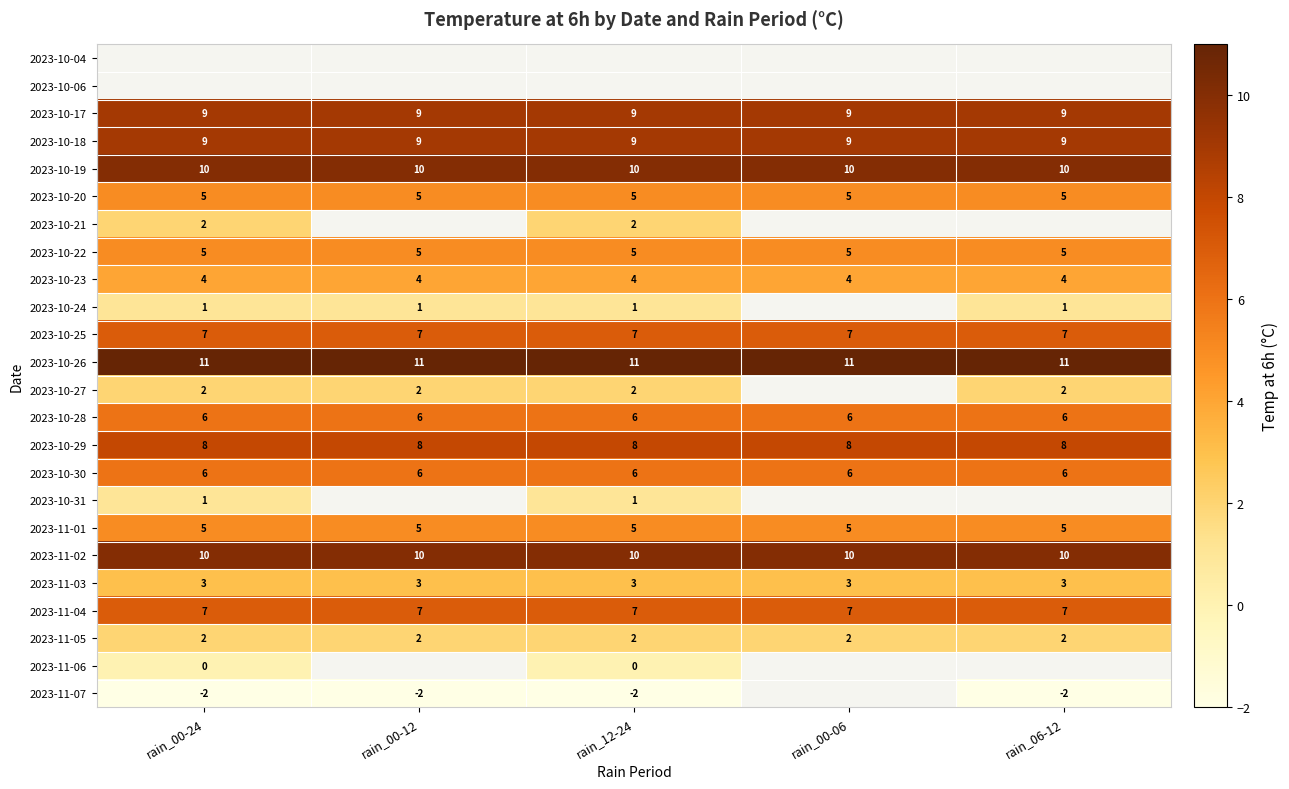

What is the minimum value shown in the chart?

-2.0